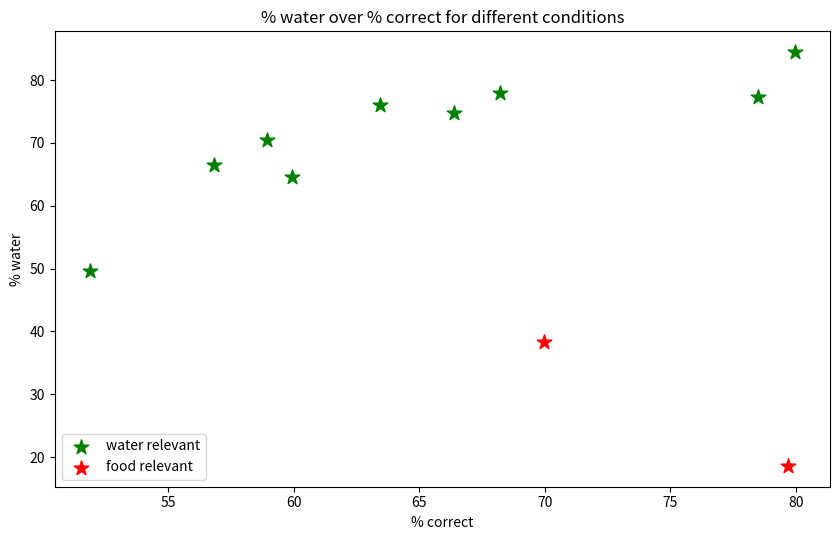

What are all the series names shown in the legend?

water relevant, food relevant